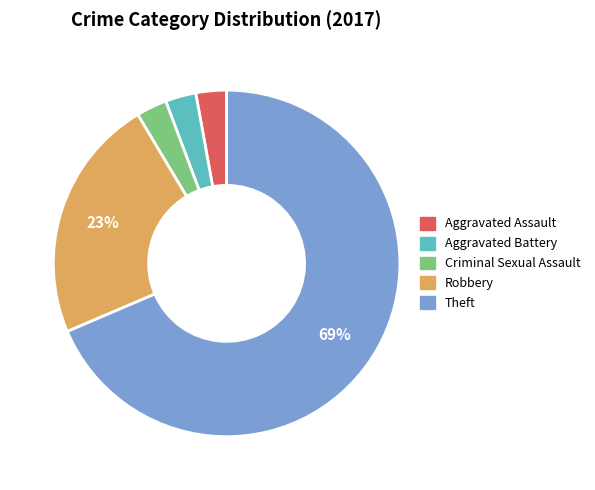

To the nearest percent, what percentage of the pie is Aggravated Assault?

3%